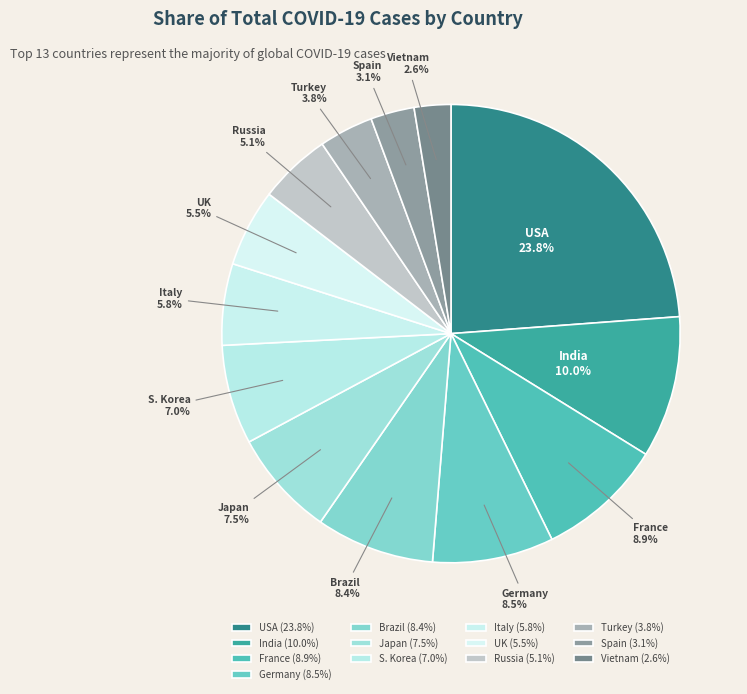

What portion of the pie excludes India?

90.0%